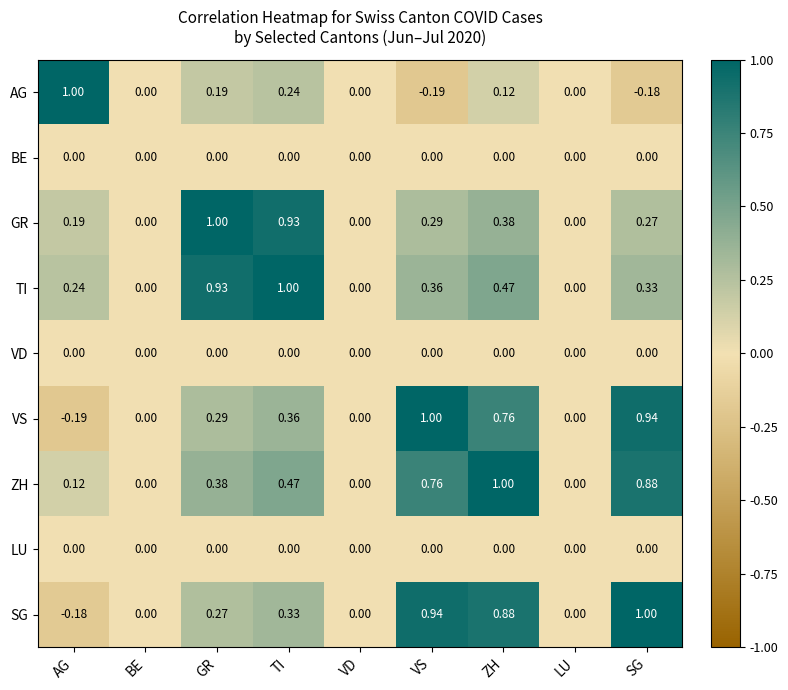

Which series has the largest total across all categories?

ZH